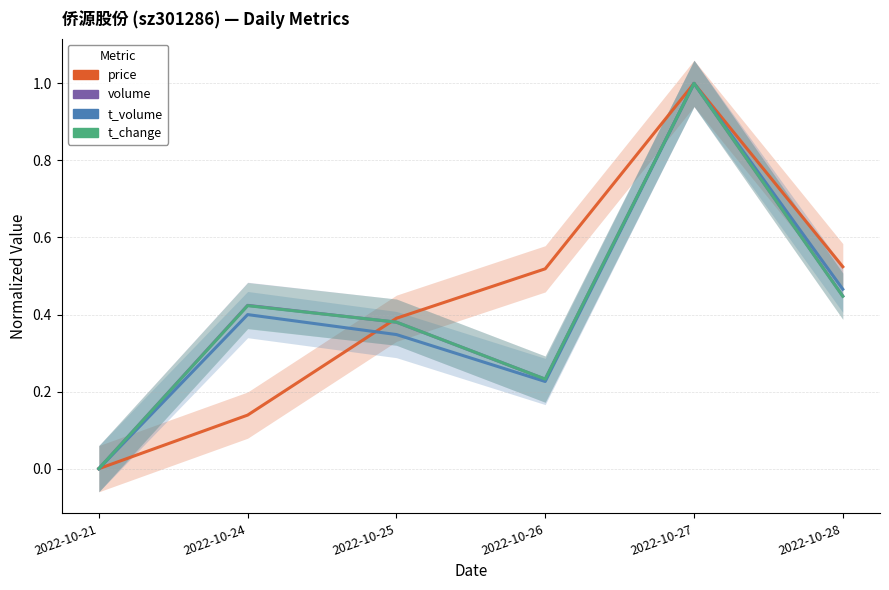

What is the value of the t_volume point at the 2nd from the left?

0.4